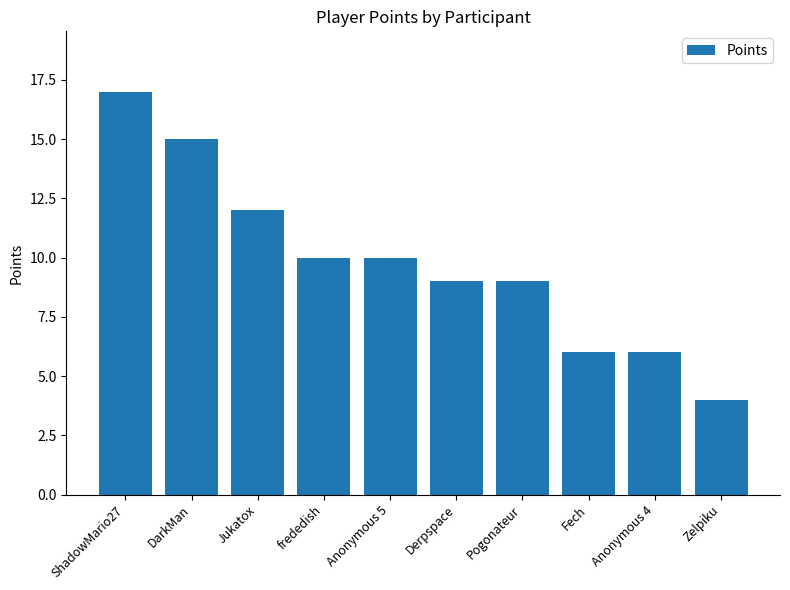

What is the label of the 2nd bar from the left?

DarkMan